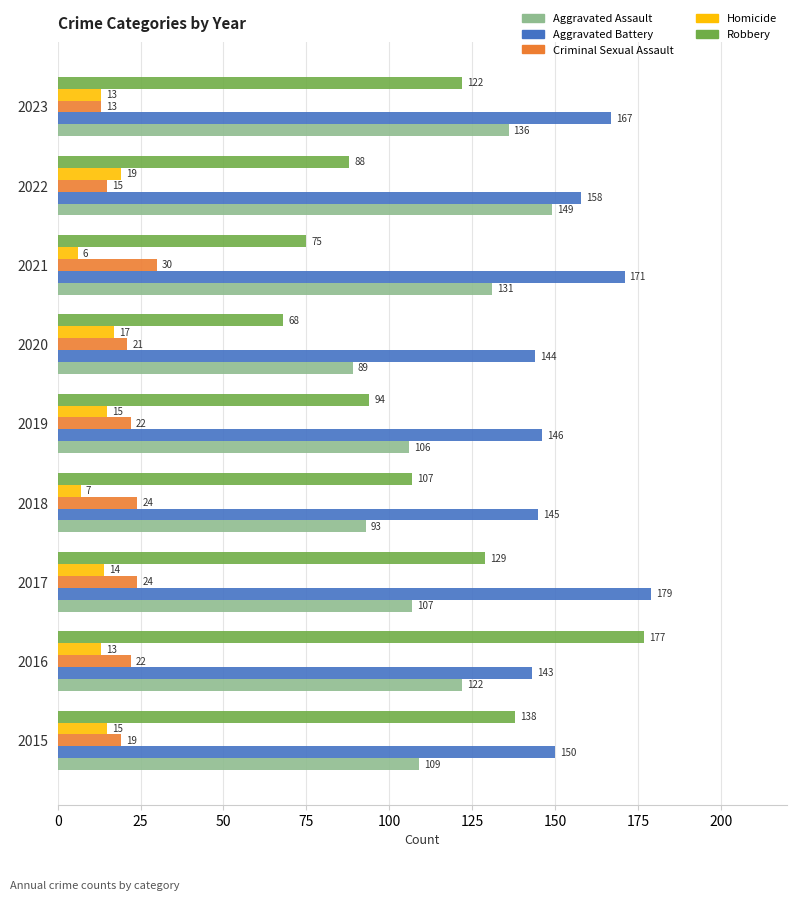

Which category has the highest value in the Homicide series?

2022